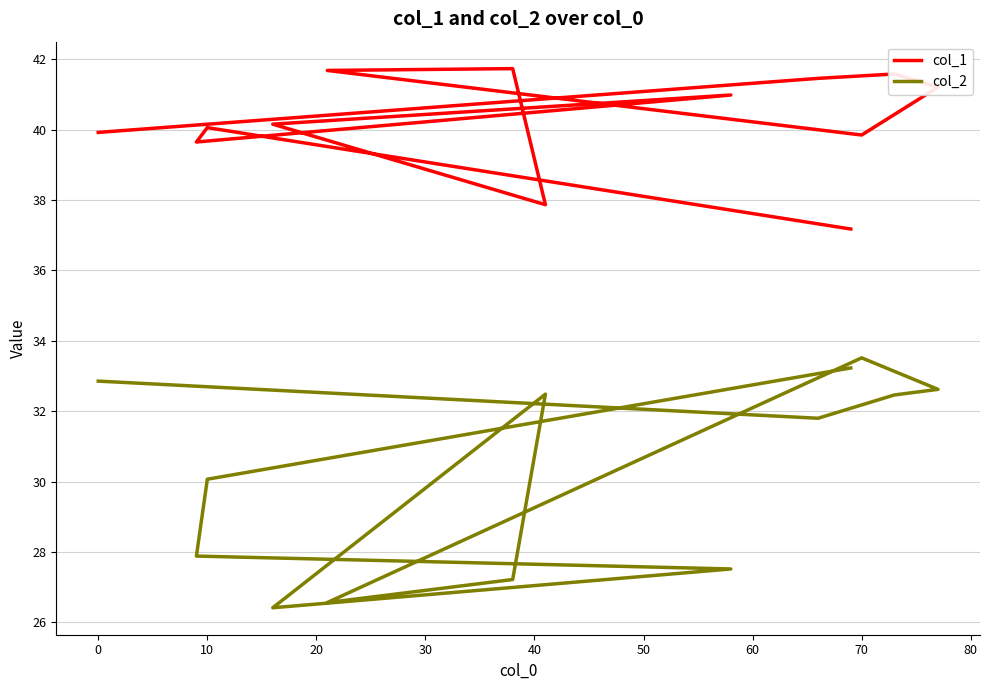

In col_1, how many points are higher than both neighbors (excluding endpoints)?

4